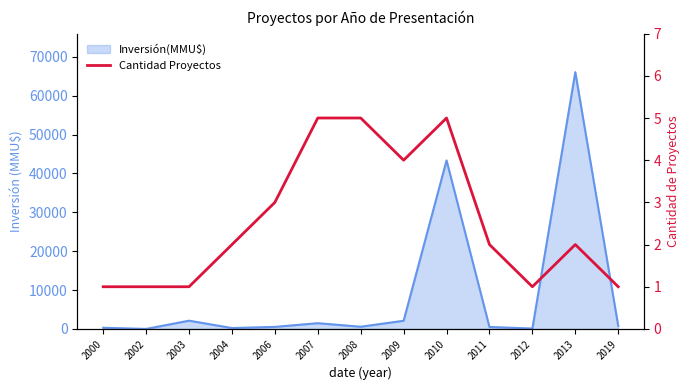

Where does the data first go above 2?

2006